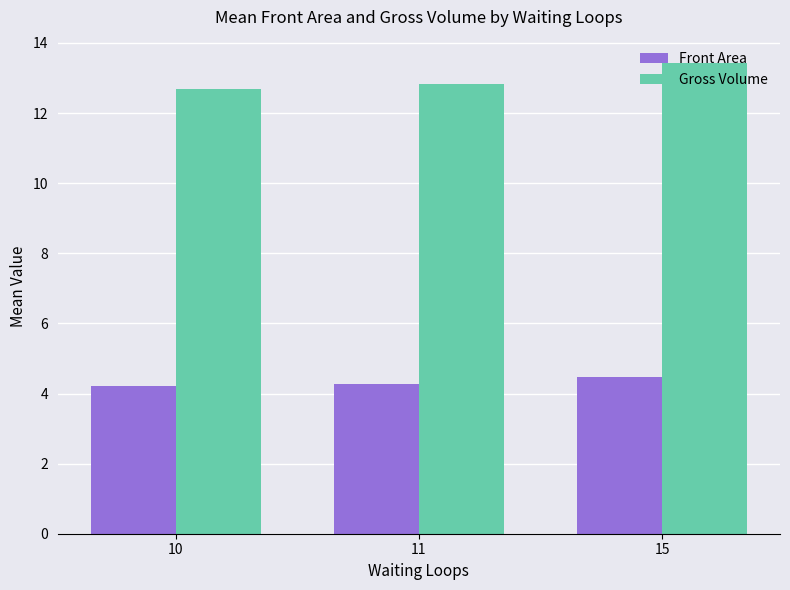

At how many categories does at least one series exceed 7?

3